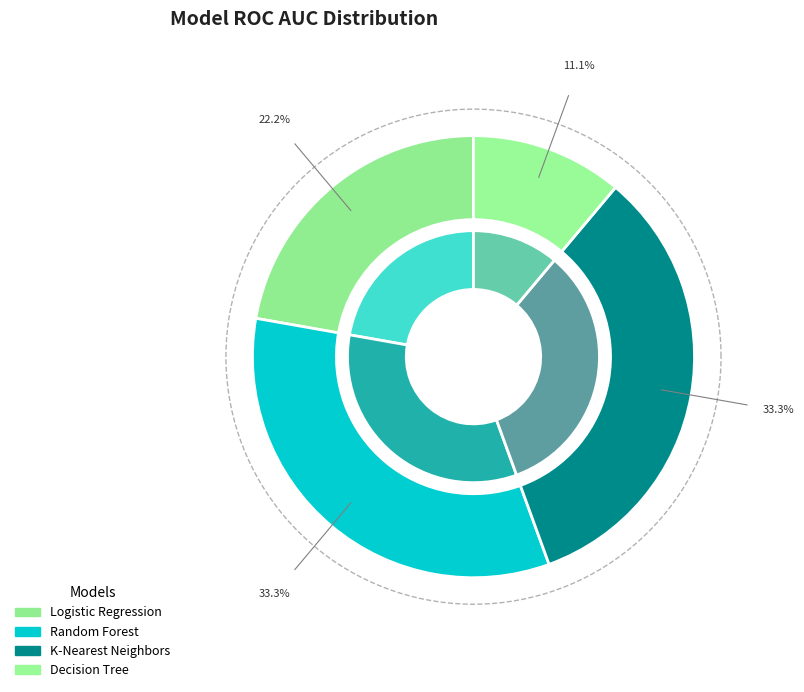

What is the largest slice in the pie chart?

Random Forest